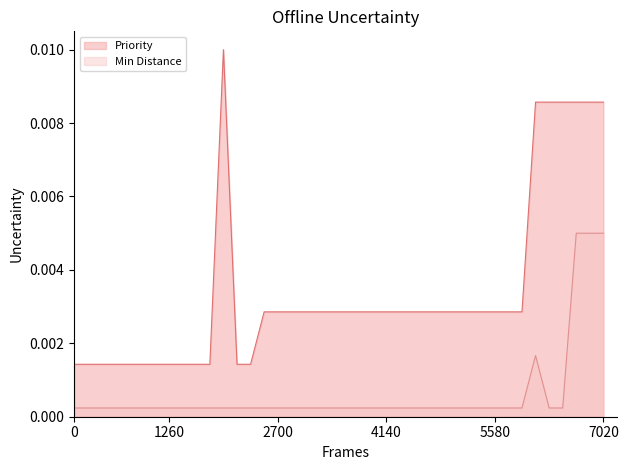

At 2x5F, list the series in order from smallest to largest.

Min Distance, Priority